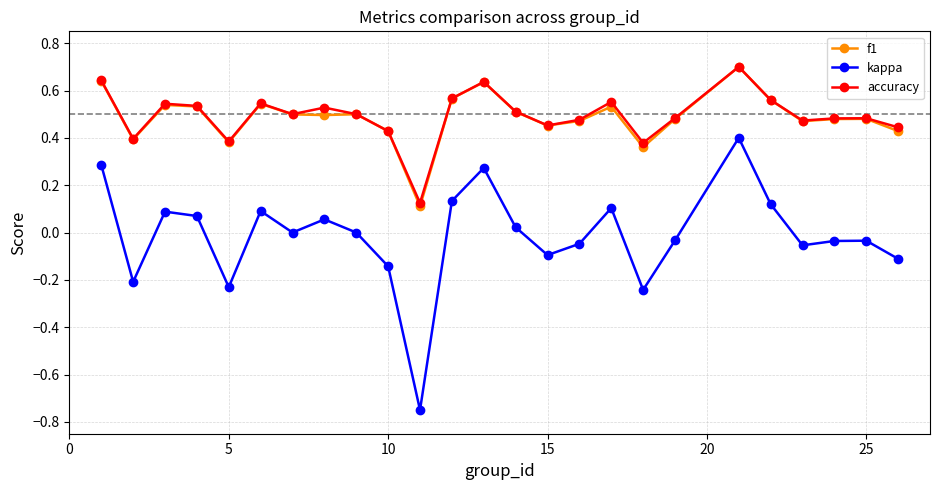

What are all the series names shown in the legend?

f1, kappa, accuracy